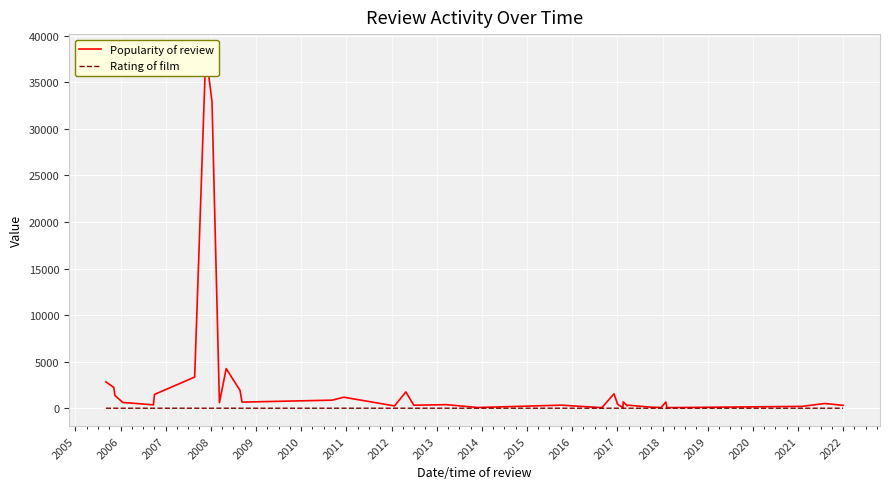

True or false: Popularity of review and Rating of film cross at least once.

False